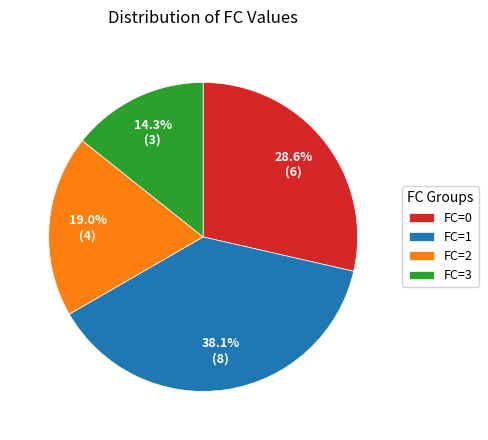

To the nearest percent, what is the difference between the FC=2 and FC=3 slice percentages?

5%